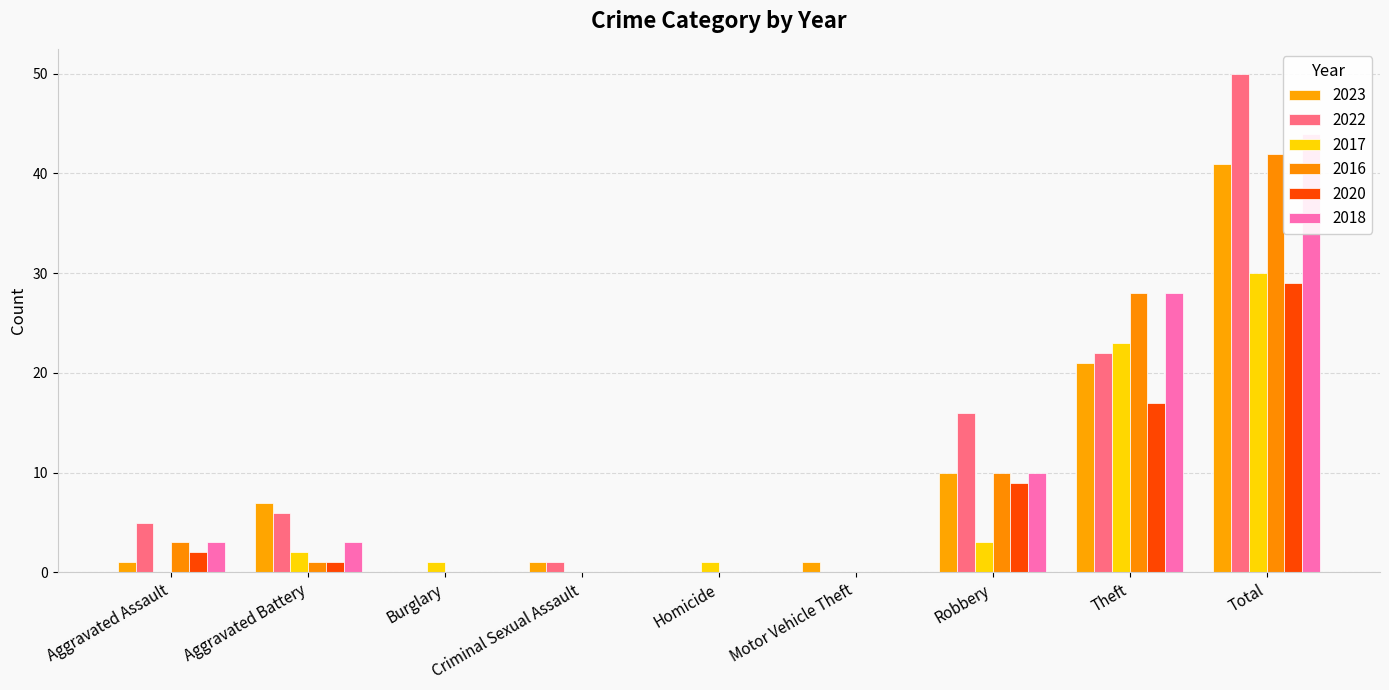

How many data points in 2018 are less than 3?

4